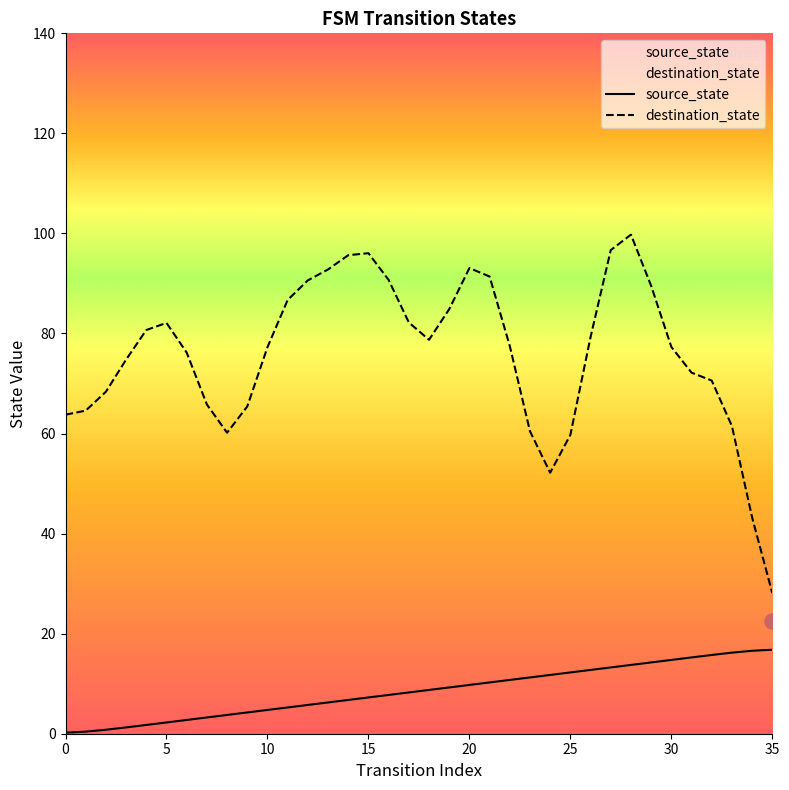

What are all the series names shown in the legend?

source_state, destination_state